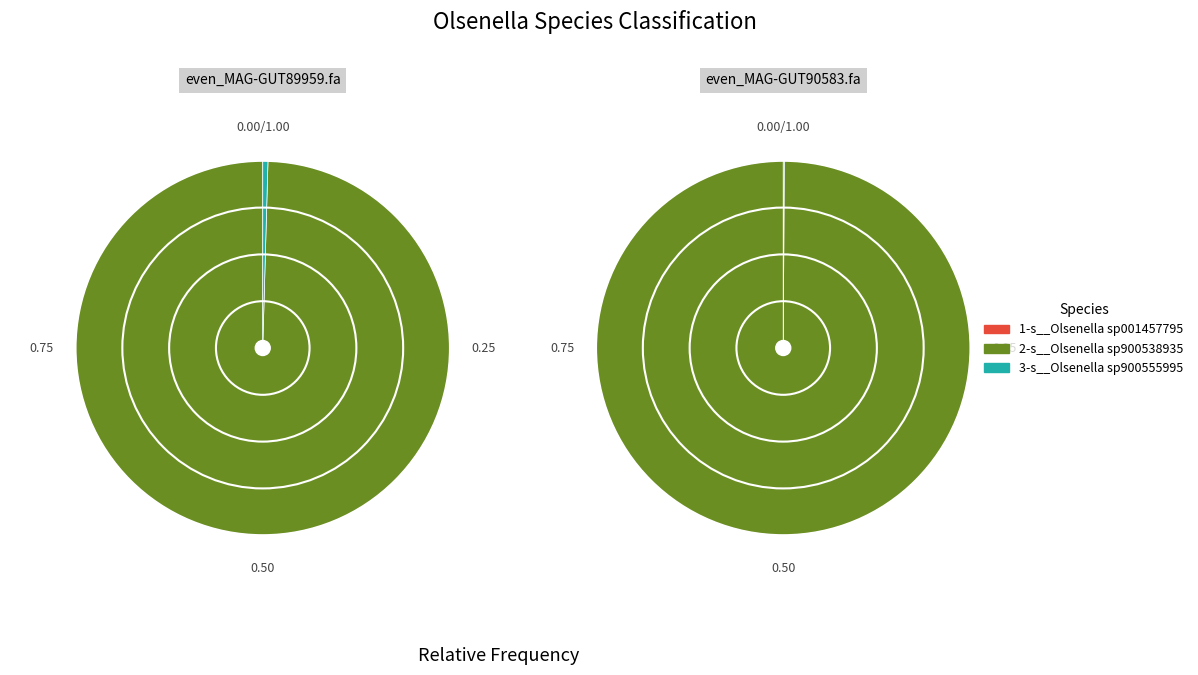

Rank the categories by 1-s__Olsenella sp001457795 value from lowest to highest.

even_MAG-GUT90583.fa, even_MAG-GUT89959.fa